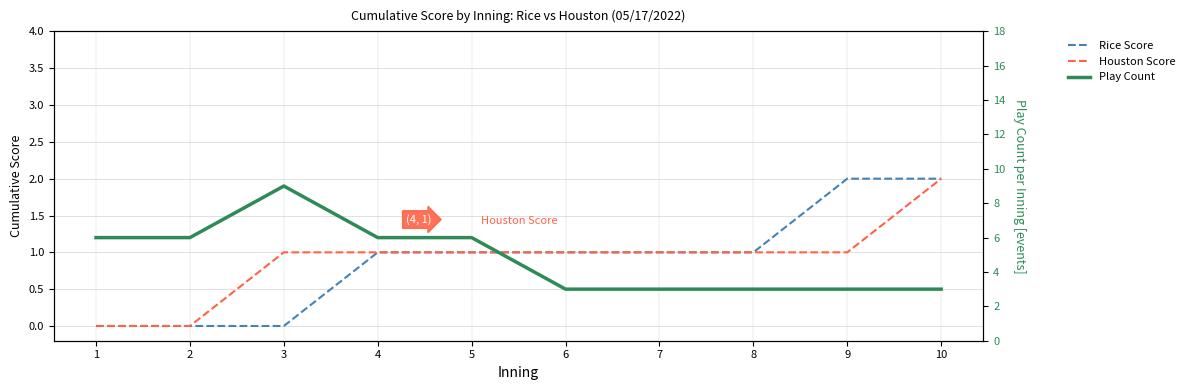

List the labels in order of Play Count value, smallest first.

6, 7, 8, 9, 10, 1, 2, 4, 5, 3